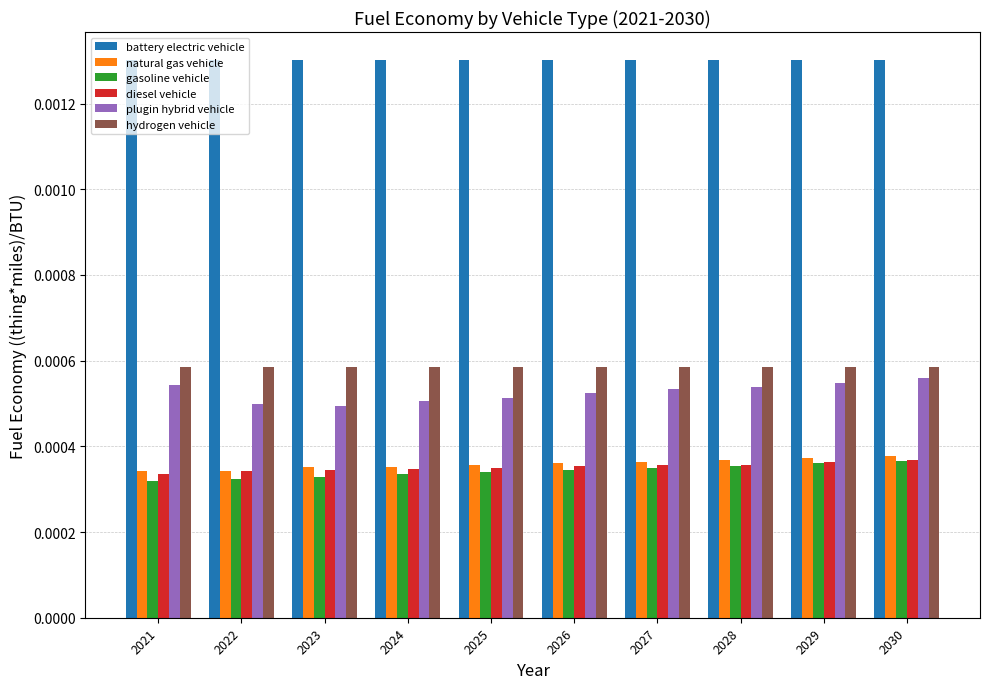

Between 2023 and 2030, which series saw the biggest shift?

plugin hybrid vehicle